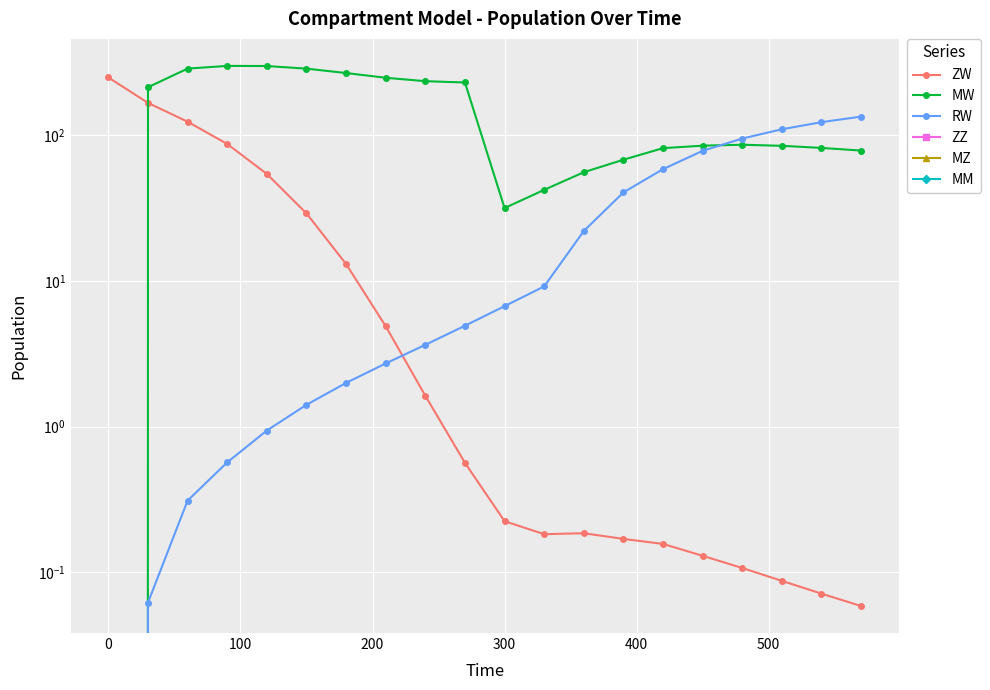

Reading left to right, what are all the values shown in this chart?

ZW: 250.0	167.3	124.2	87.3	54.4	29.2	13.1	4.9	1.6	0.6	0.2	0.2	0.2	0.2	0.2	0.1	0.1	0.1	0.1	0.1
MW: 0.0	214.3	287.6	300.2	299.5	287.4	268.1	248.8	235.7	230.9	31.7	42.3	55.9	68.1	81.8	85.1	86.3	84.8	82.1	78.7
RW: 0.0	0.1	0.3	0.6	0.9	1.4	2.0	2.7	3.7	4.9	6.7	9.2	22.1	40.6	58.7	78.4	95.2	110.2	123.3	134.7
ZZ: 0.0	0.0	0.0	0.0	0.0	0.0	0.0	0.0	0.0	0.0	0.0	0.0	0.0	0.0	0.0	0.0	0.0	0.0	0.0	0.0
MZ: 0.0	0.0	0.0	0.0	0.0	0.0	0.0	0.0	0.0	0.0	0.0	0.0	0.0	0.0	0.0	0.0	0.0	0.0	0.0	0.0
MM: 0.0	0.0	0.0	0.0	0.0	0.0	0.0	0.0	0.0	0.0	0.0	0.0	0.0	0.0	0.0	0.0	0.0	0.0	0.0	0.0